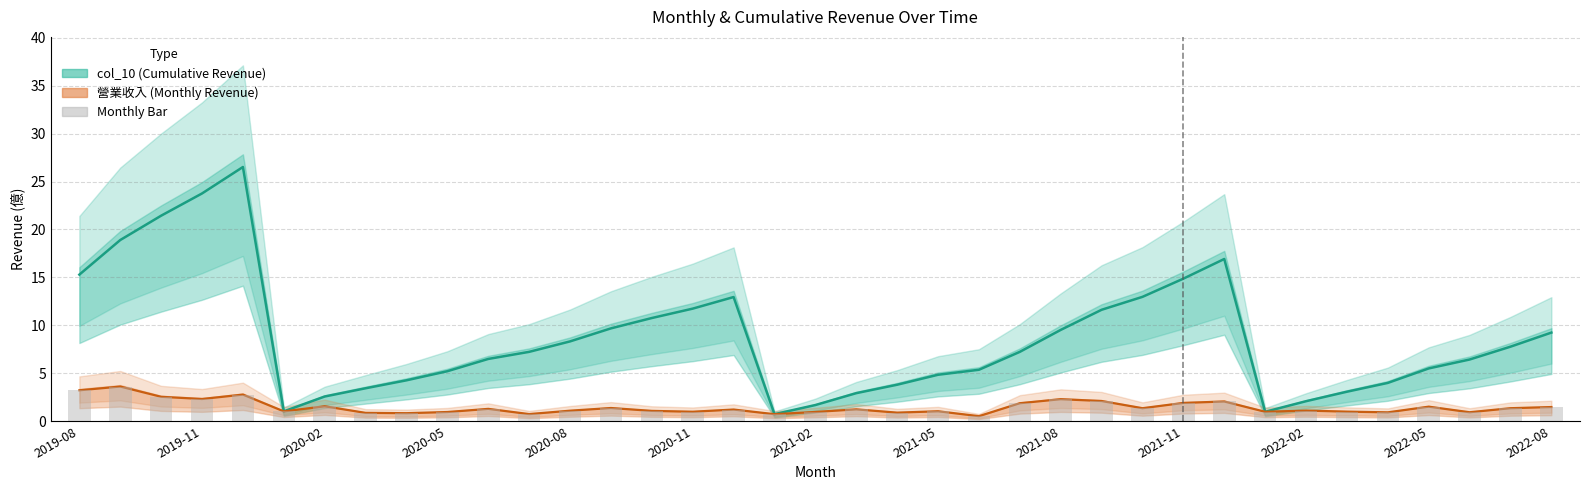

At how many categories does at least one series exceed 1?

35